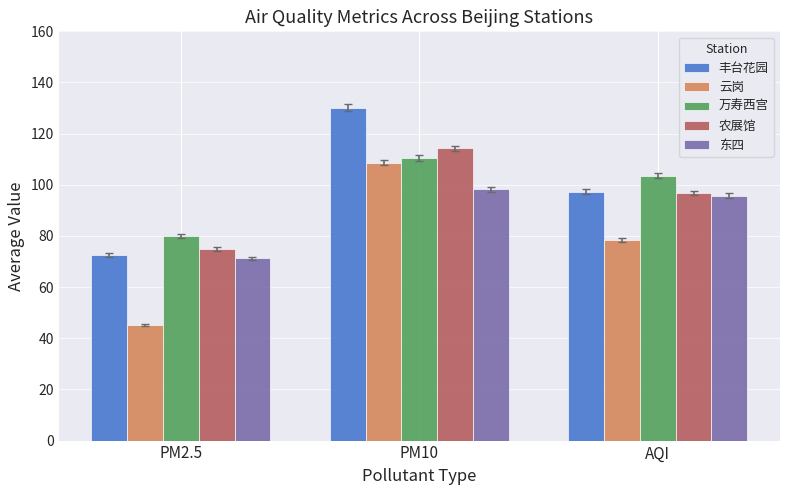

What is the difference between the maximum and second lowest values in the 东四 series?

2.6